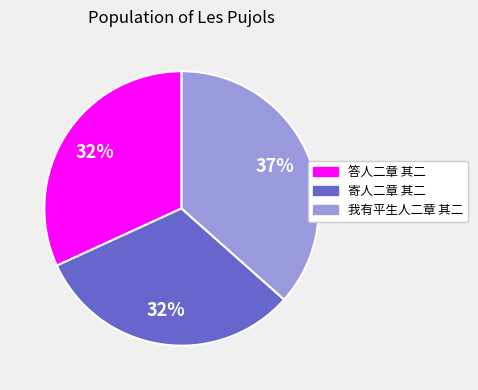

Which category has the biggest portion of the pie?

我有平生人二章 其二